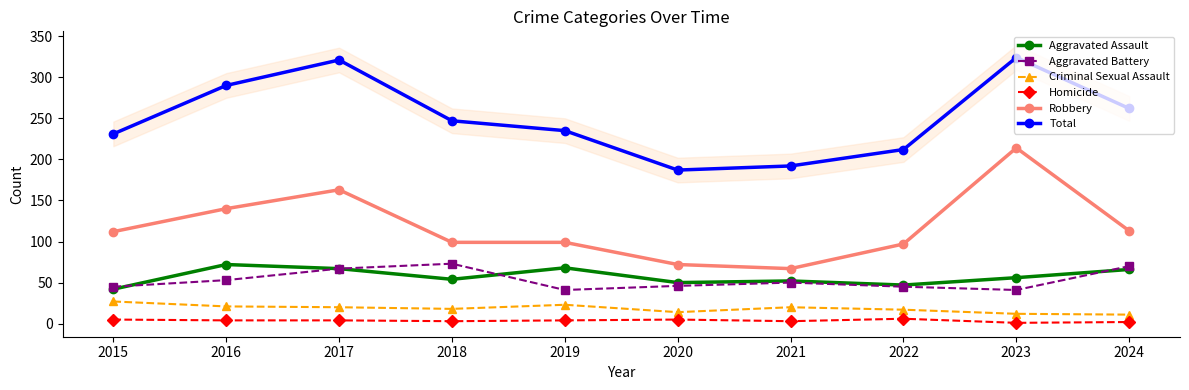

What is the average value of the Criminal Sexual Assault series?

18